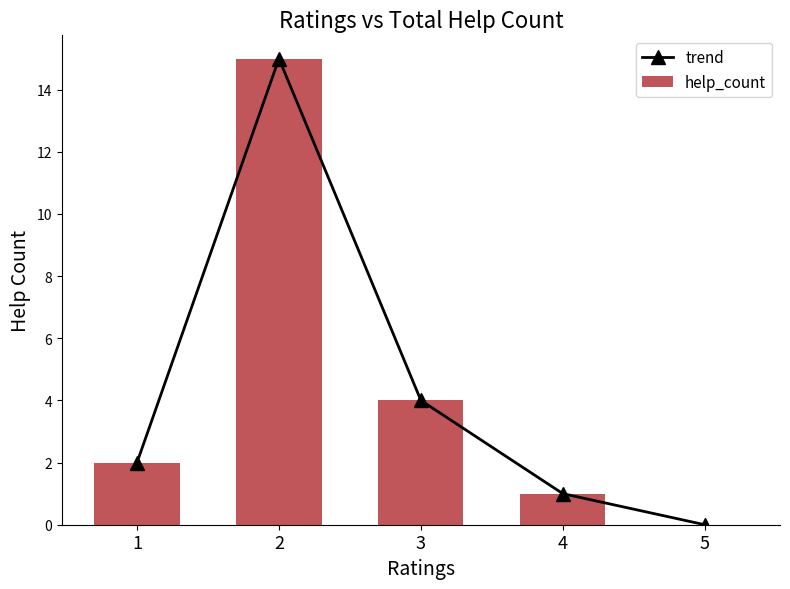

What are all the series names shown in the legend?

trend, help_count